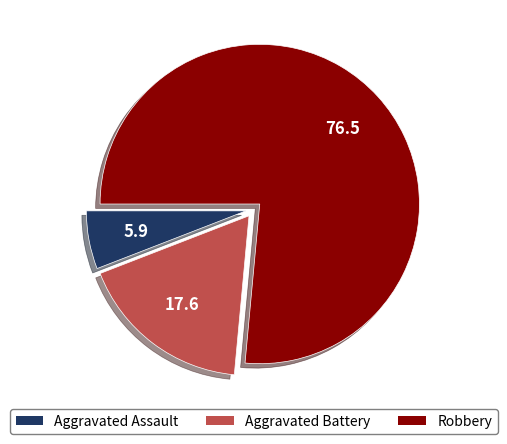

The Robbery slice represents 76% of the pie. True or false?

True